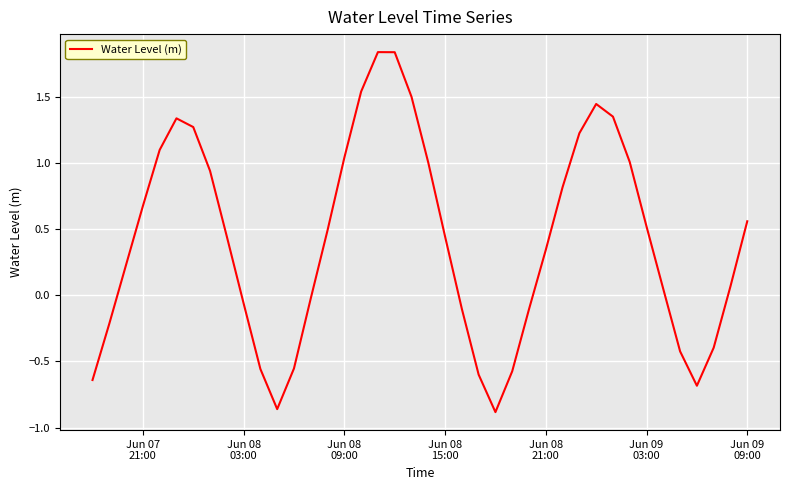

How many lines are shown in the chart?

1